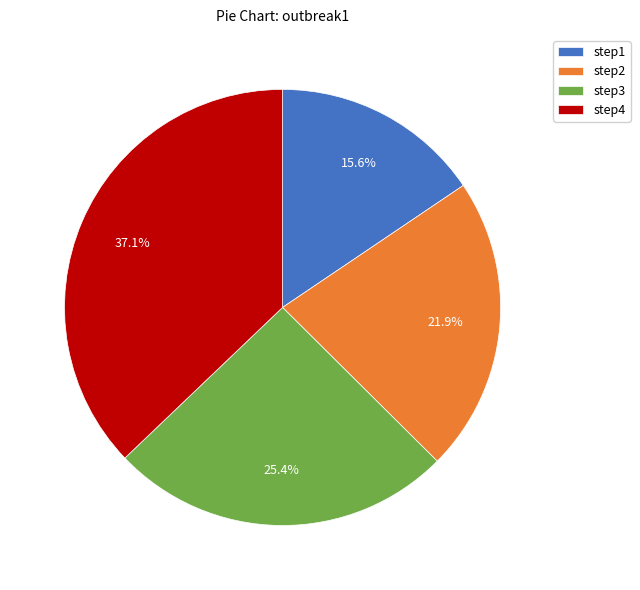

Is there any slice that represents more than half of the pie?

No